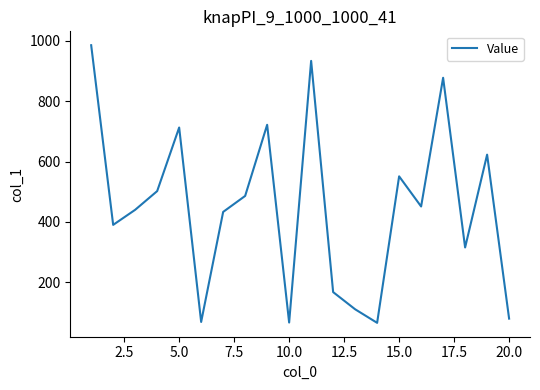

What is the greatest value displayed?

986